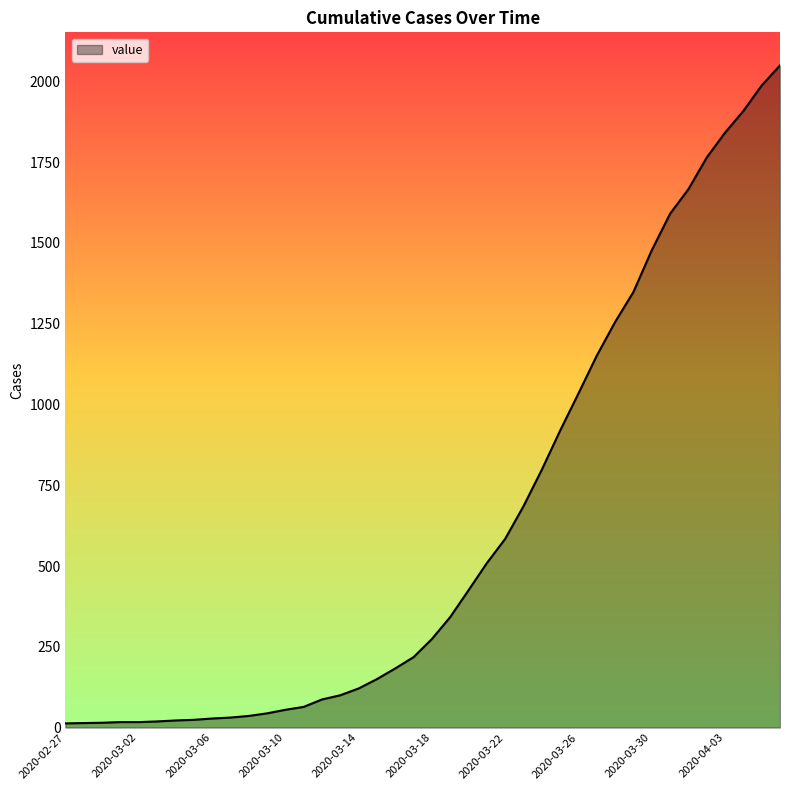

What is the difference between the maximum and minimum values?

2036